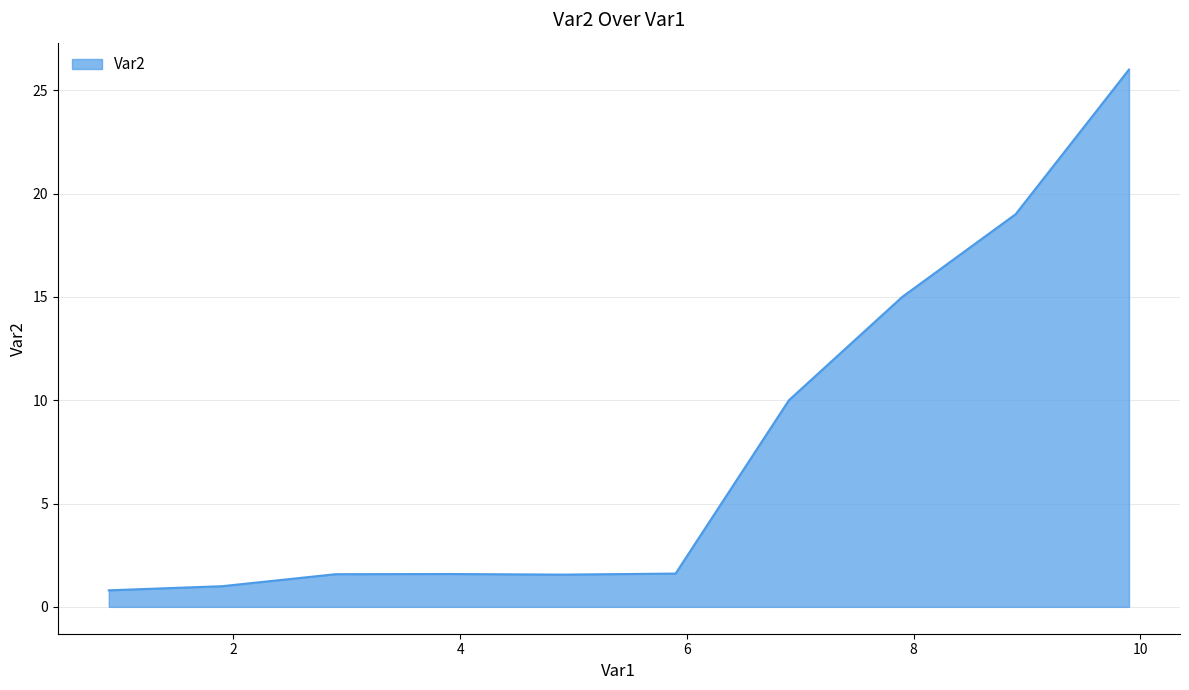

What is the difference between the maximum and minimum values?

25.2